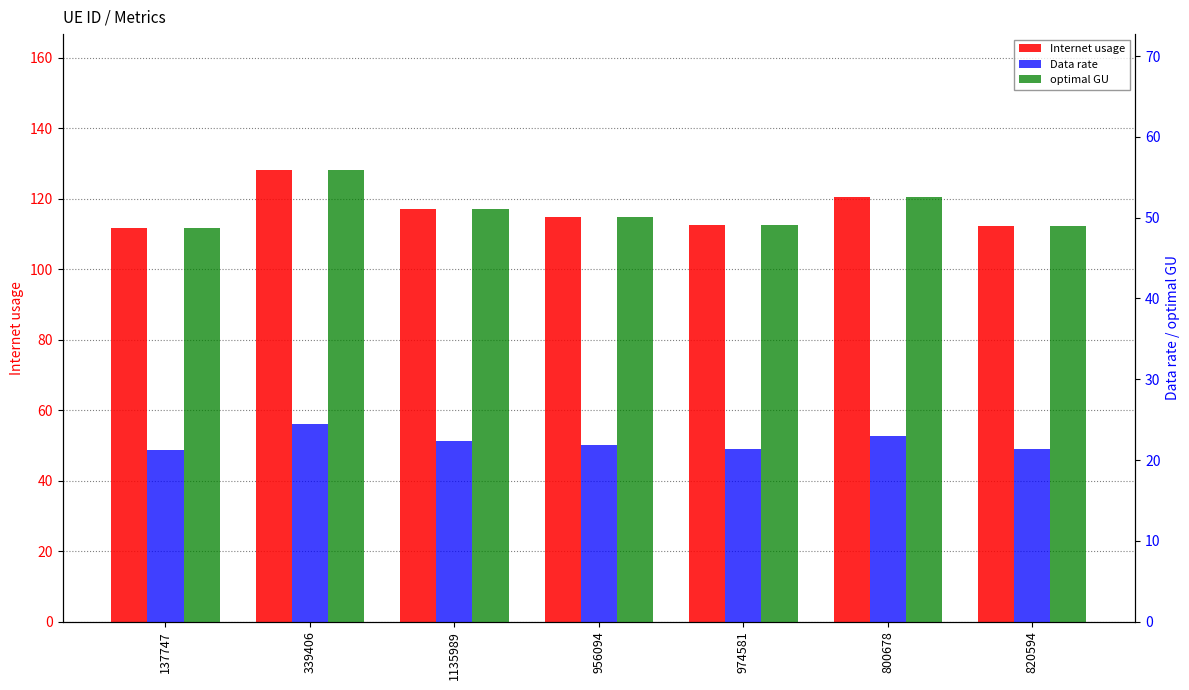

Between 339406 and 1135989, which series saw the biggest shift?

Internet usage